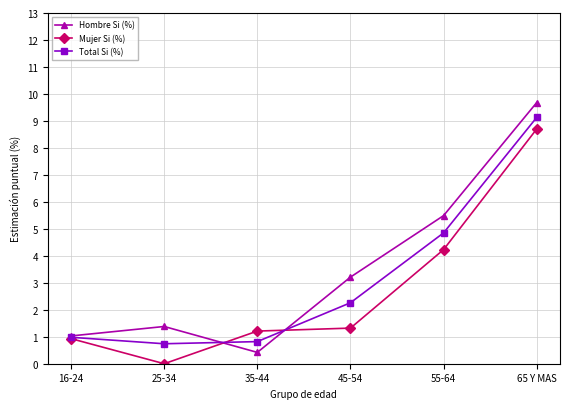

List the labels in order of Mujer Si (%) value, smallest first.

25-34, 16-24, 35-44, 45-54, 55-64, 65 Y MAS